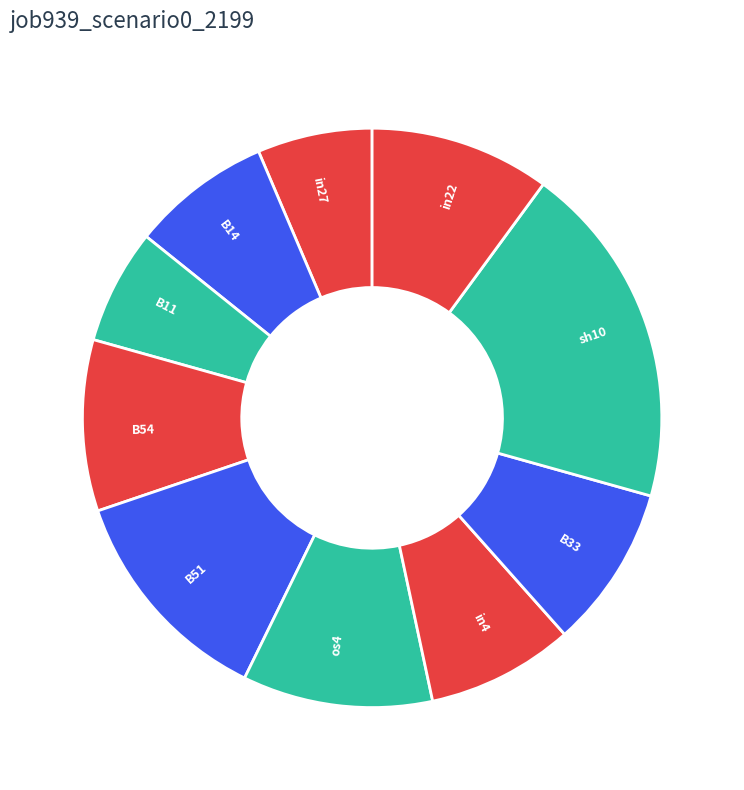

How many slices are in this pie chart?

10